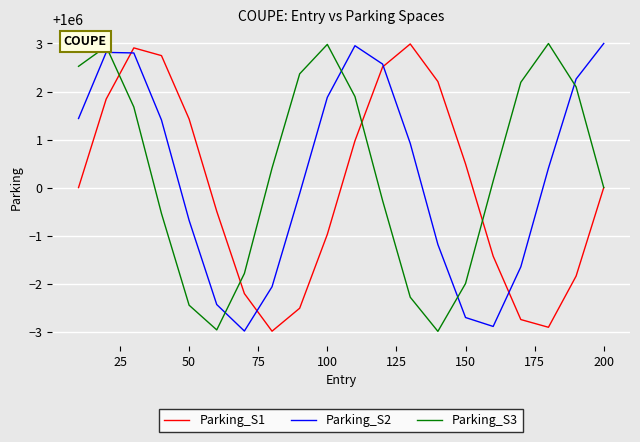

After their last crossing, which series has the higher values: Parking_S2 or Parking_S3?

Parking_S2